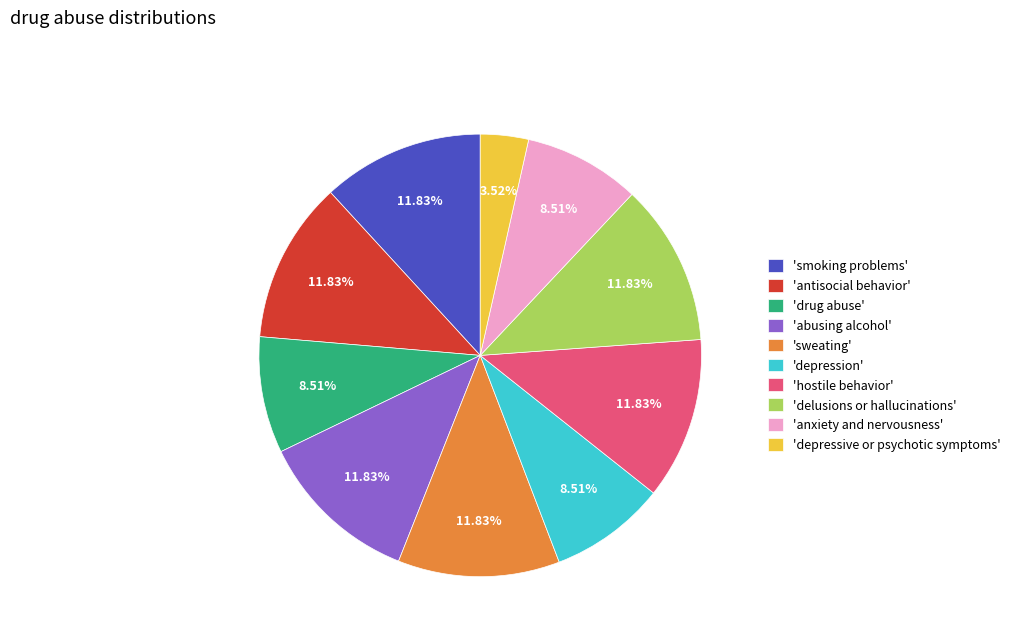

Count the number of slices in the pie.

10